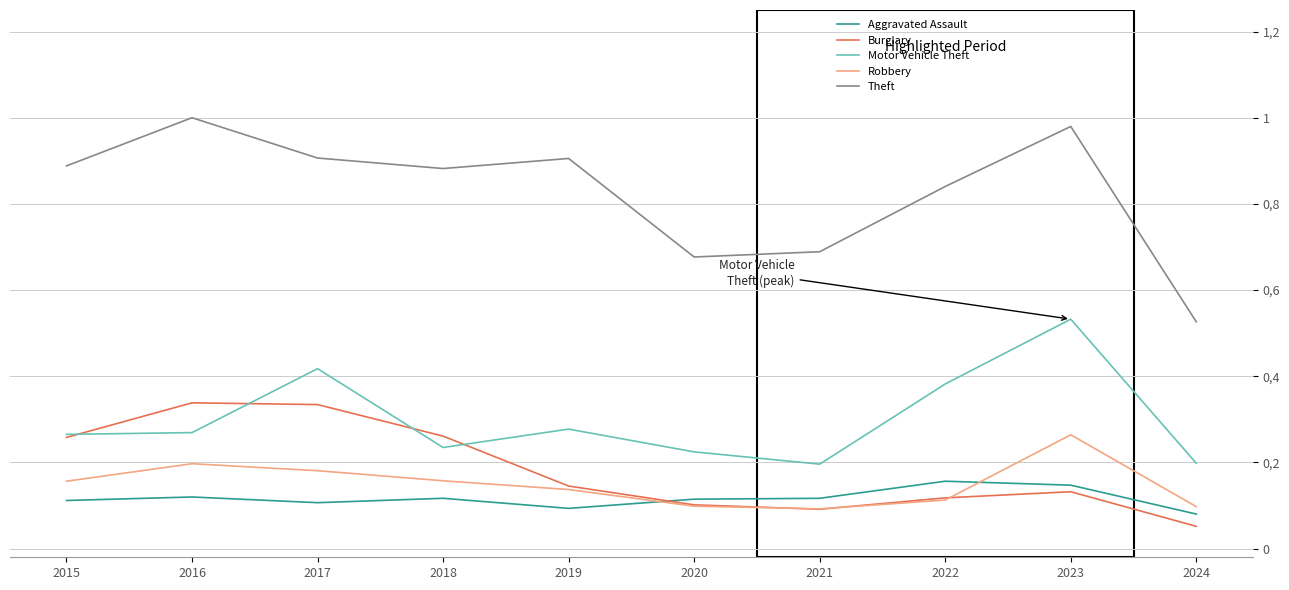

In Burglary, how many points are higher than both neighbors (excluding endpoints)?

2